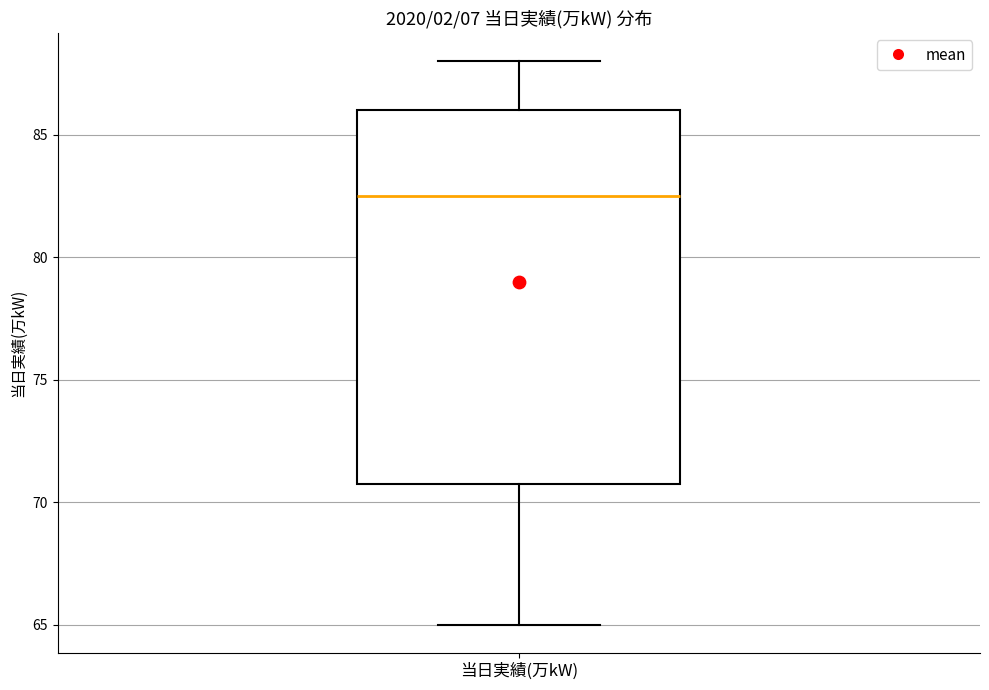

Transcribe this box plot: give where the median line is, the range the box spans, and where the two whiskers end, as read against the y-axis. The values are not printed on the chart, so give them approximately, as read against the axis.

median 82.5, box 71.0 to 86.0, whiskers 65.0 to 88.0